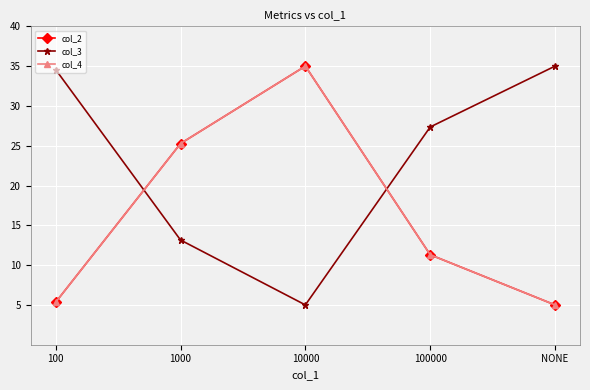

Does the chart have visible grid lines?

Yes